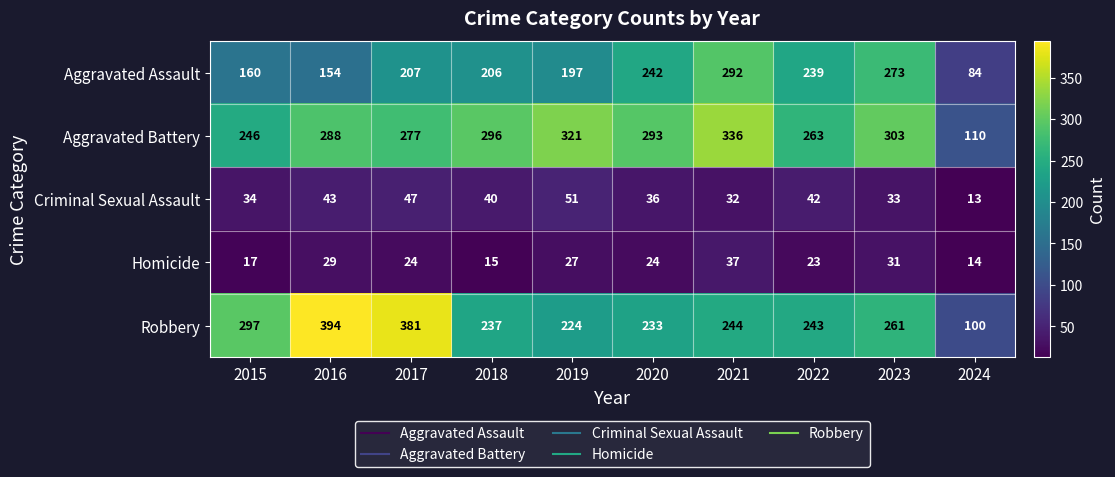

Which series has the widest spread of values?

Robbery